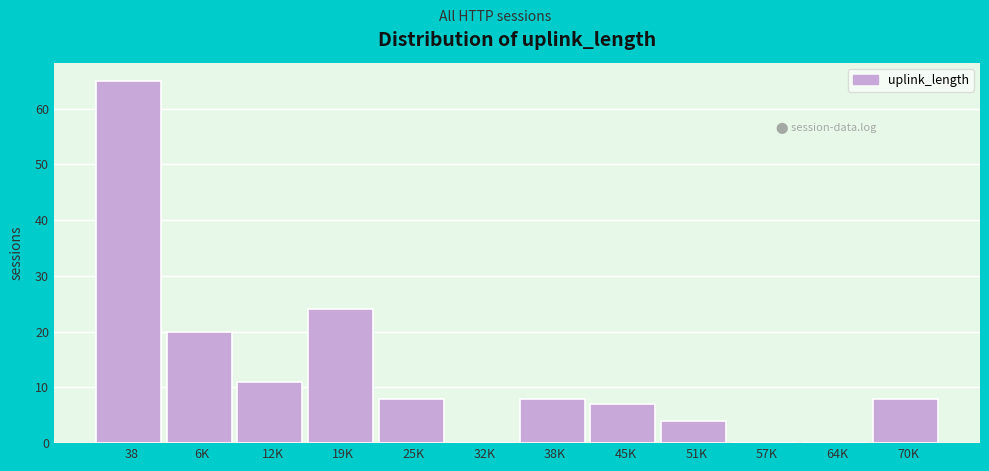

Reading right to left, list all the values displayed in this chart.

70K=8	64K=0	57K=0	51K=4	45K=7	38K=8	32K=0	25K=8	19K=24	12K=11	6K=20	38=65